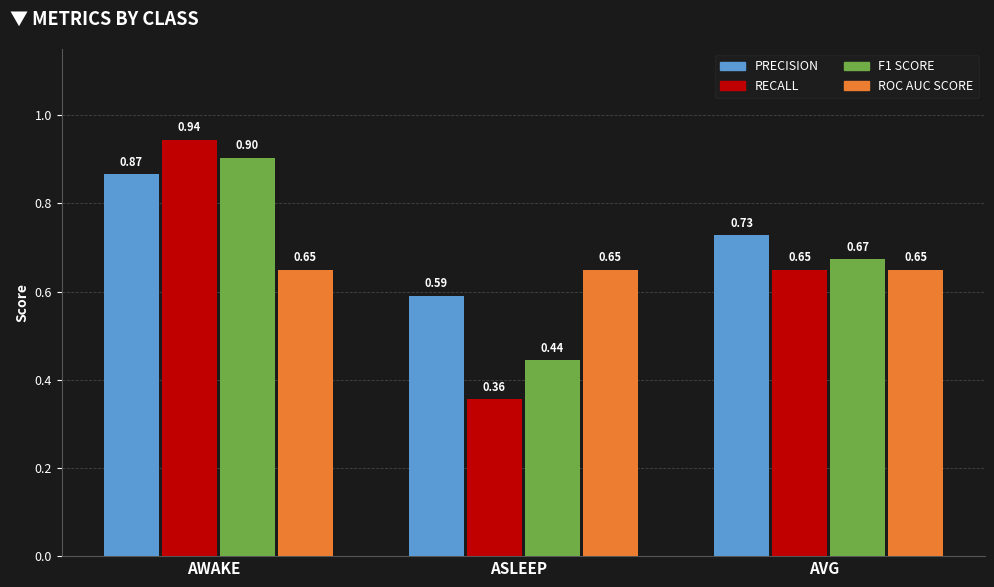

At which category does the chart reach its minimum across all series?

ASLEEP